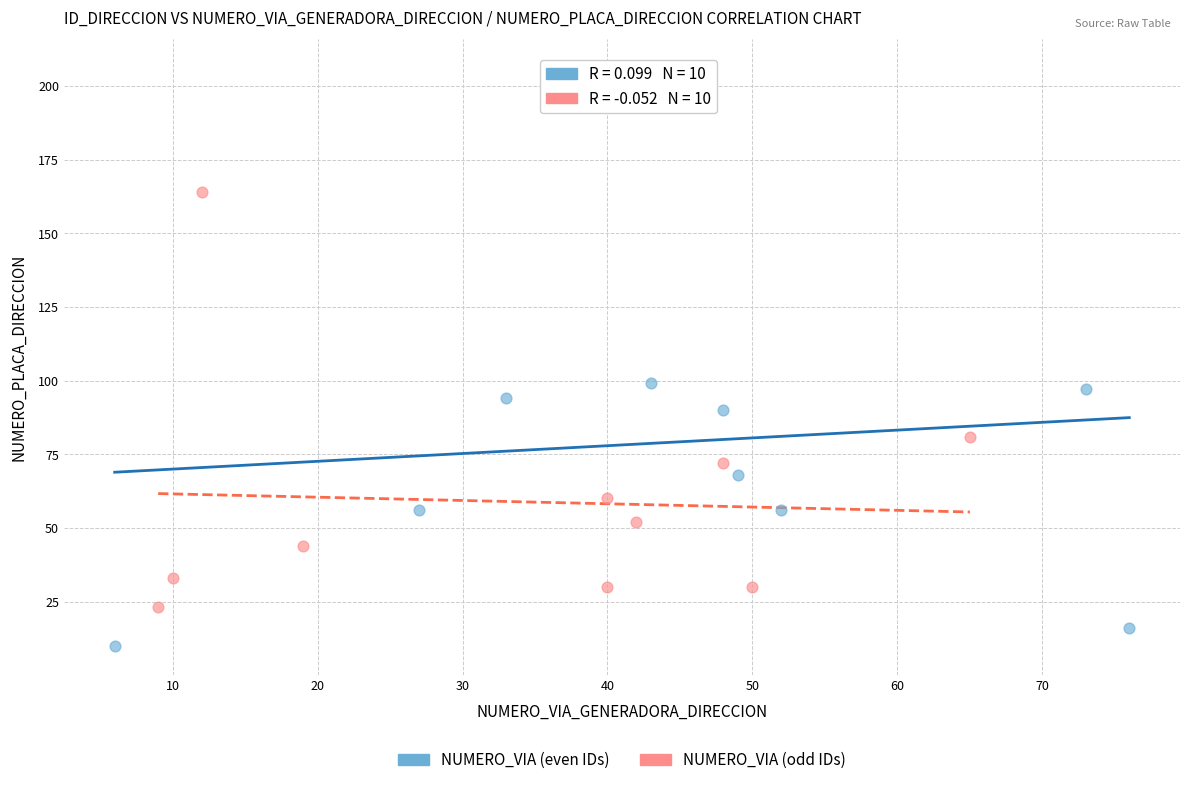

Which series has the largest Y range (max minus min)?

NUMERO_VIA (even IDs)